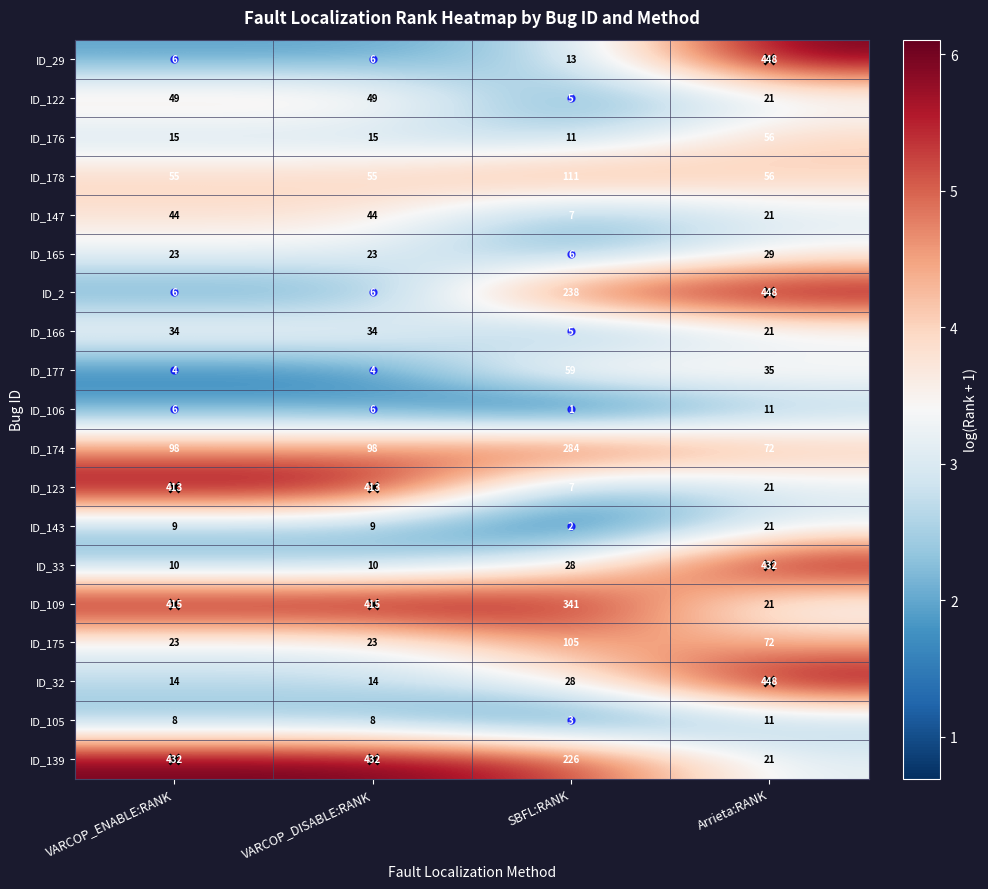

At how many categories does at least one series exceed 2?

4